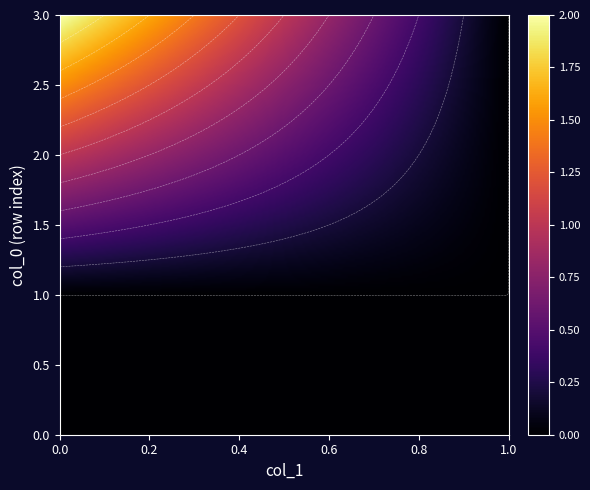

True or false: 1485451633 has a value of 1 at col_2.

False